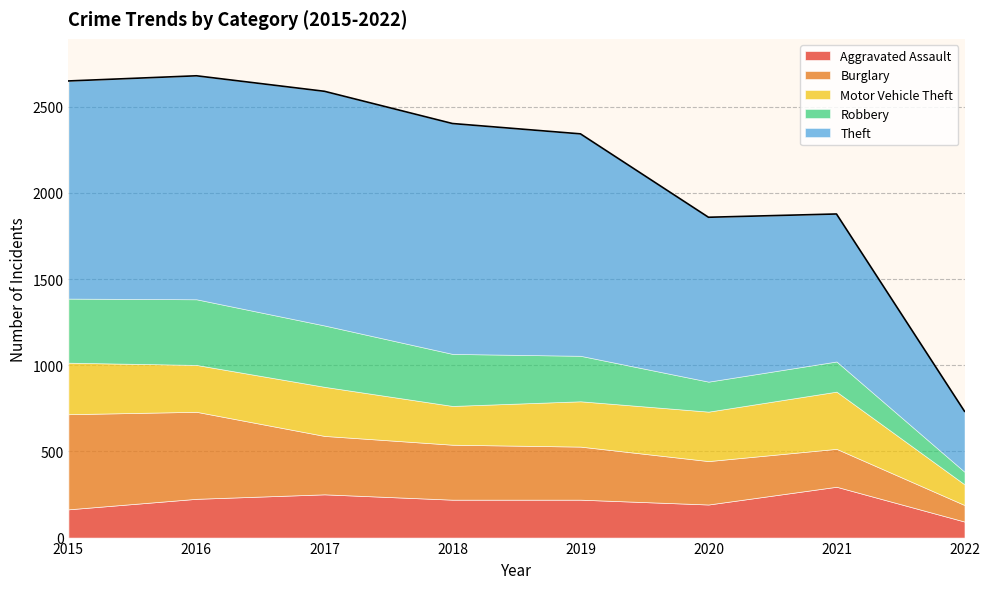

How many categories are shown in the chart?

8